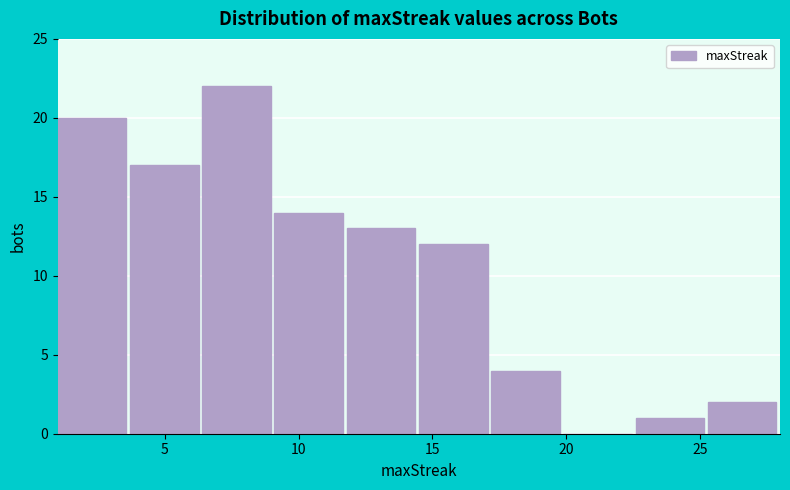

Reading left to right, list every bar in this chart as the range it spans on the x-axis followed by its height. Neither the bar edges nor the heights are printed on the chart, so give them approximately, as read against the axes.

1.0 to 3.7: 20
3.7 to 6.4: 17
6.4 to 9.1: 22
9.1 to 11.8: 14
11.8 to 14.5: 13
14.5 to 17.2: 12
17.2 to 19.9: 4
19.9 to 22.6: 0
22.6 to 25.3: 1
25.3 to 28.0: 2